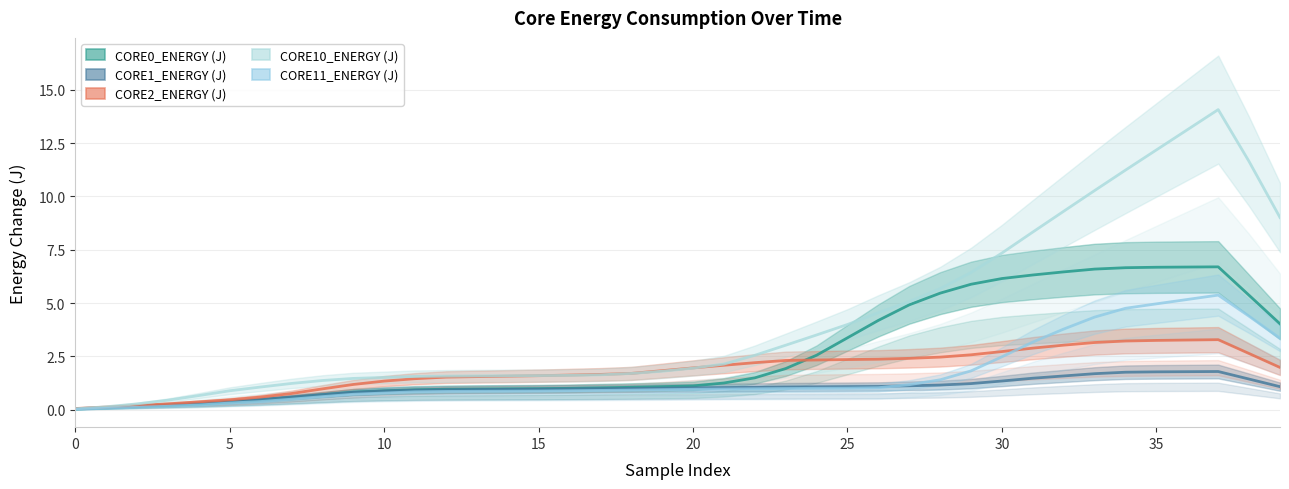

Between 38 and 36, which is larger?

36